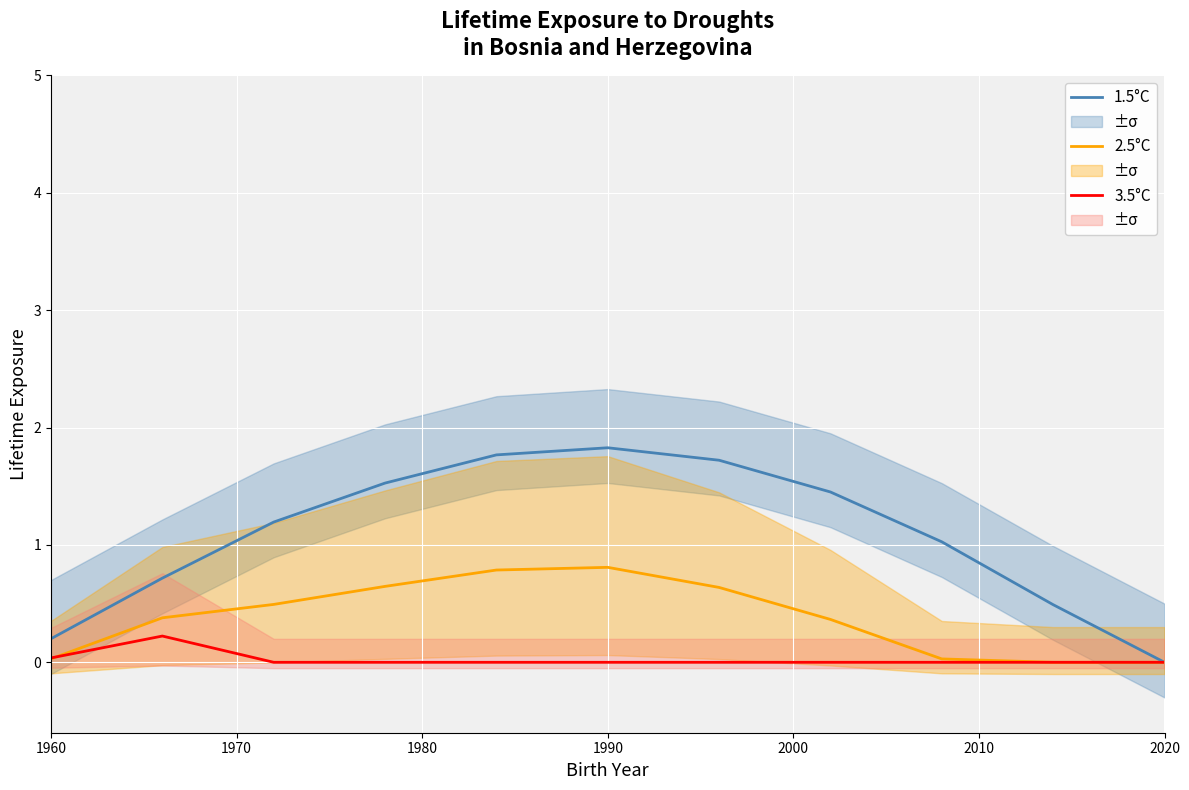

Is it true that 2.5°C equals 0.5 at 1990?

False